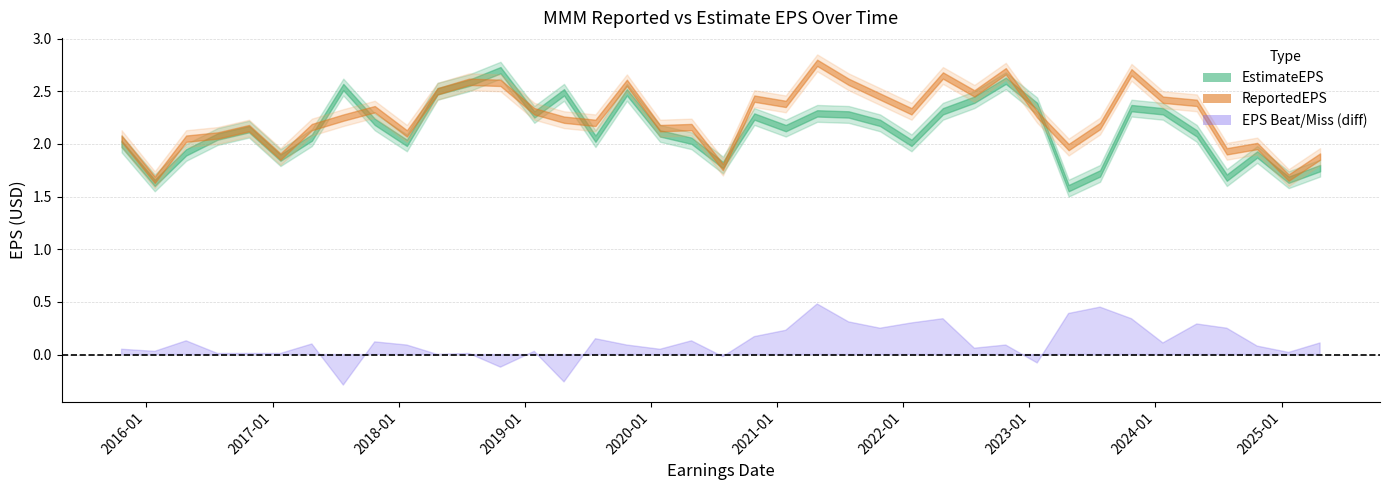

How many times do EstimateEPS and ReportedEPS cross each other?

10